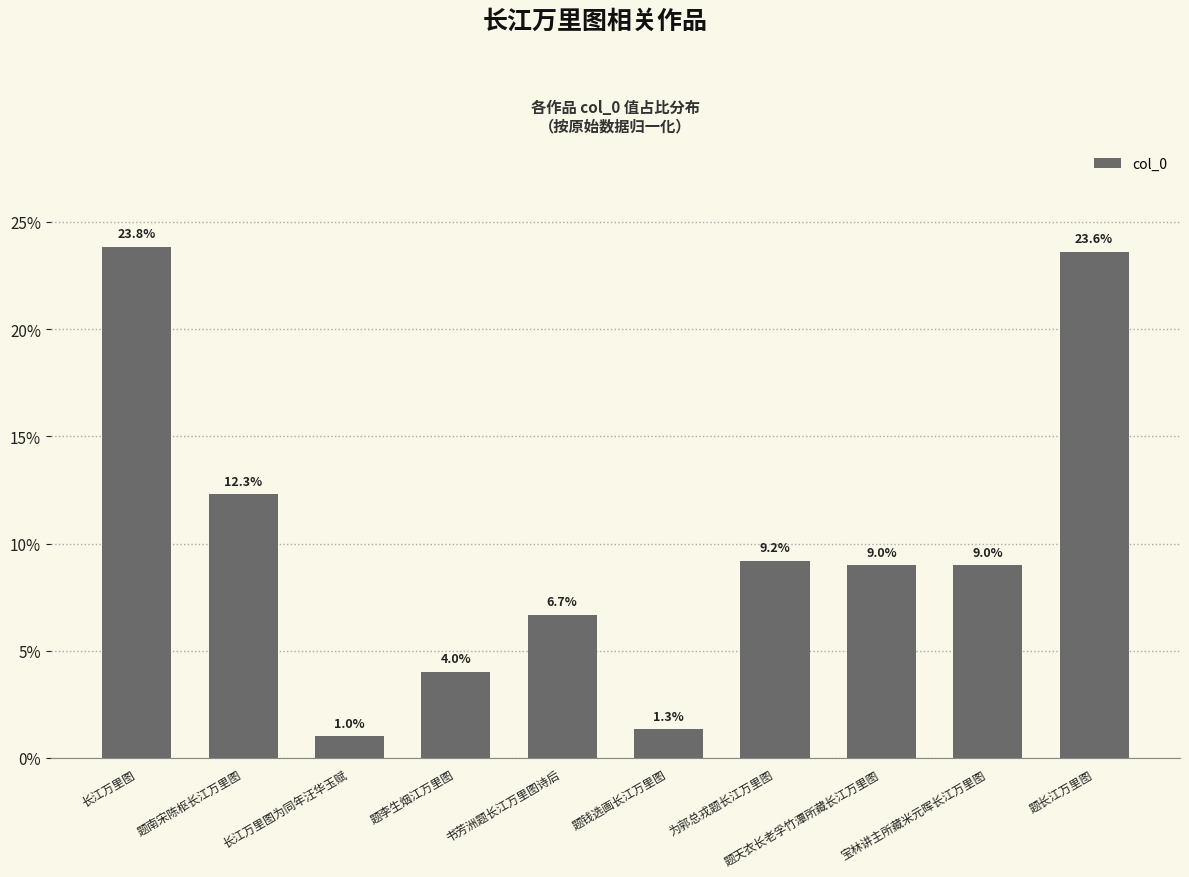

What is the label of the 2nd bar from the right?

宝林讲主所藏米元晖长江万里图